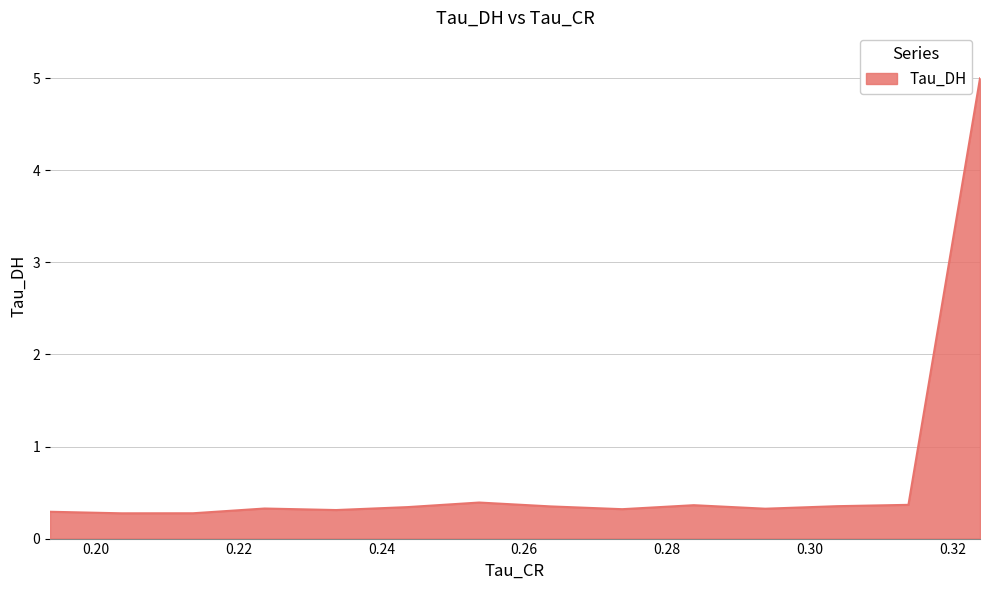

Is it true that the value at 0.32378628849983215 is 8.8?

False